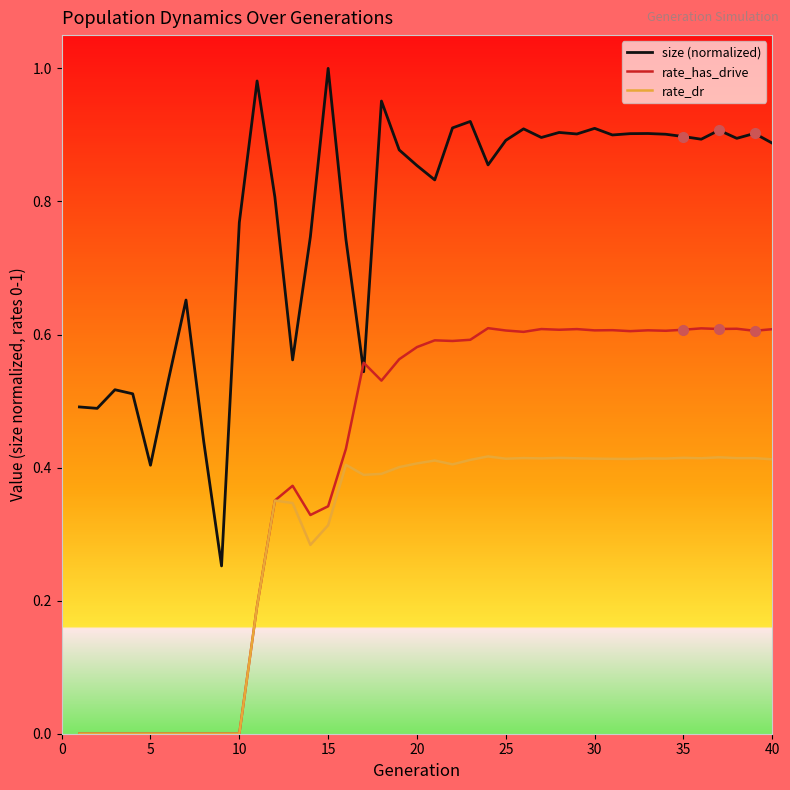

Which series has the largest range (max minus min)?

size (normalized)